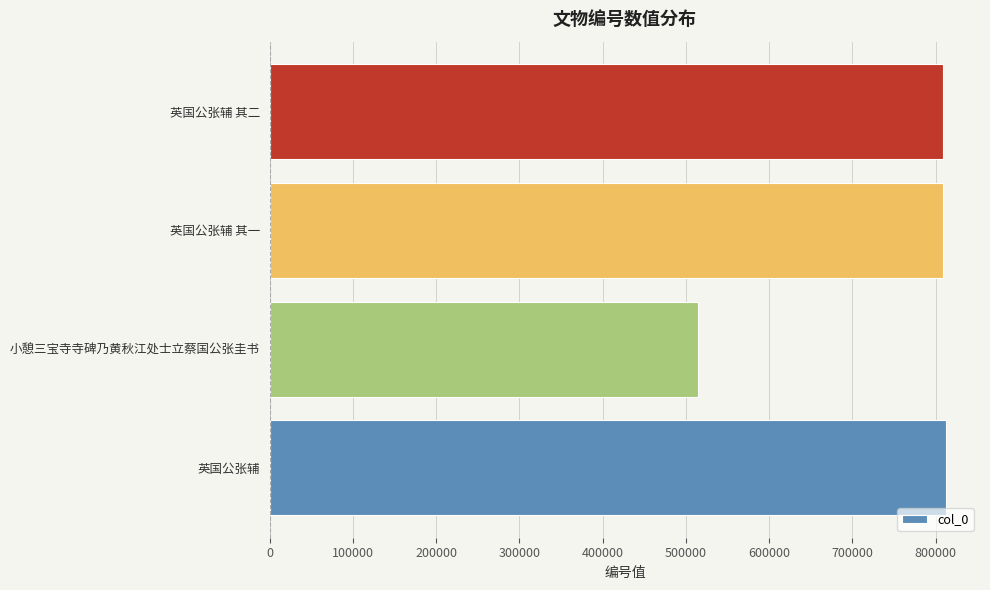

What is the approximate value at 小憩三宝寺寺碑乃黄秋江处士立蔡国公张圭书, to the nearest 10?

513980